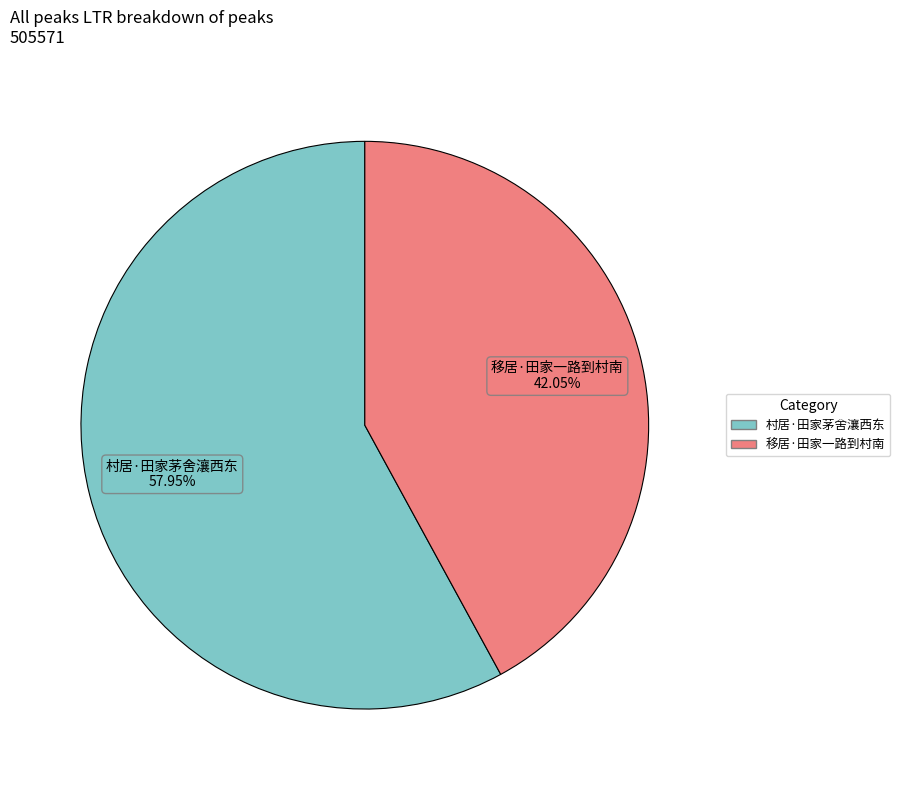

To the nearest percent, what is the average slice percentage?

50%